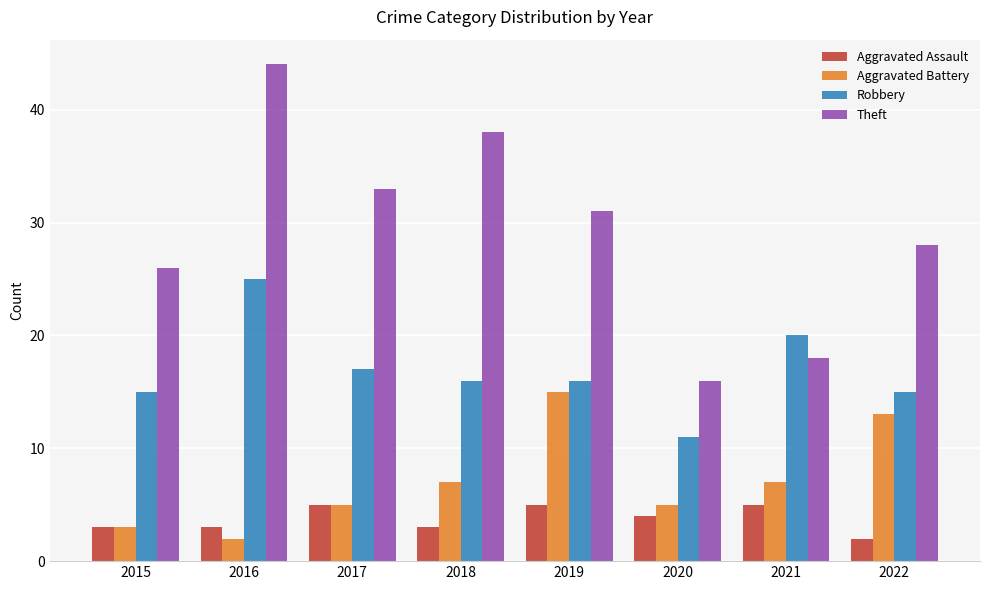

What value does the Aggravated Assault series have at 2017?

5